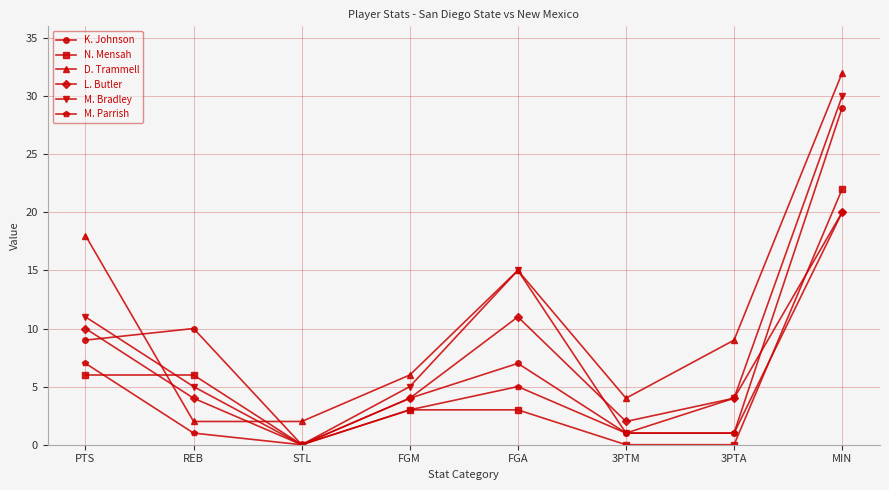

Does the chart display data point markers on the line(s)?

Yes